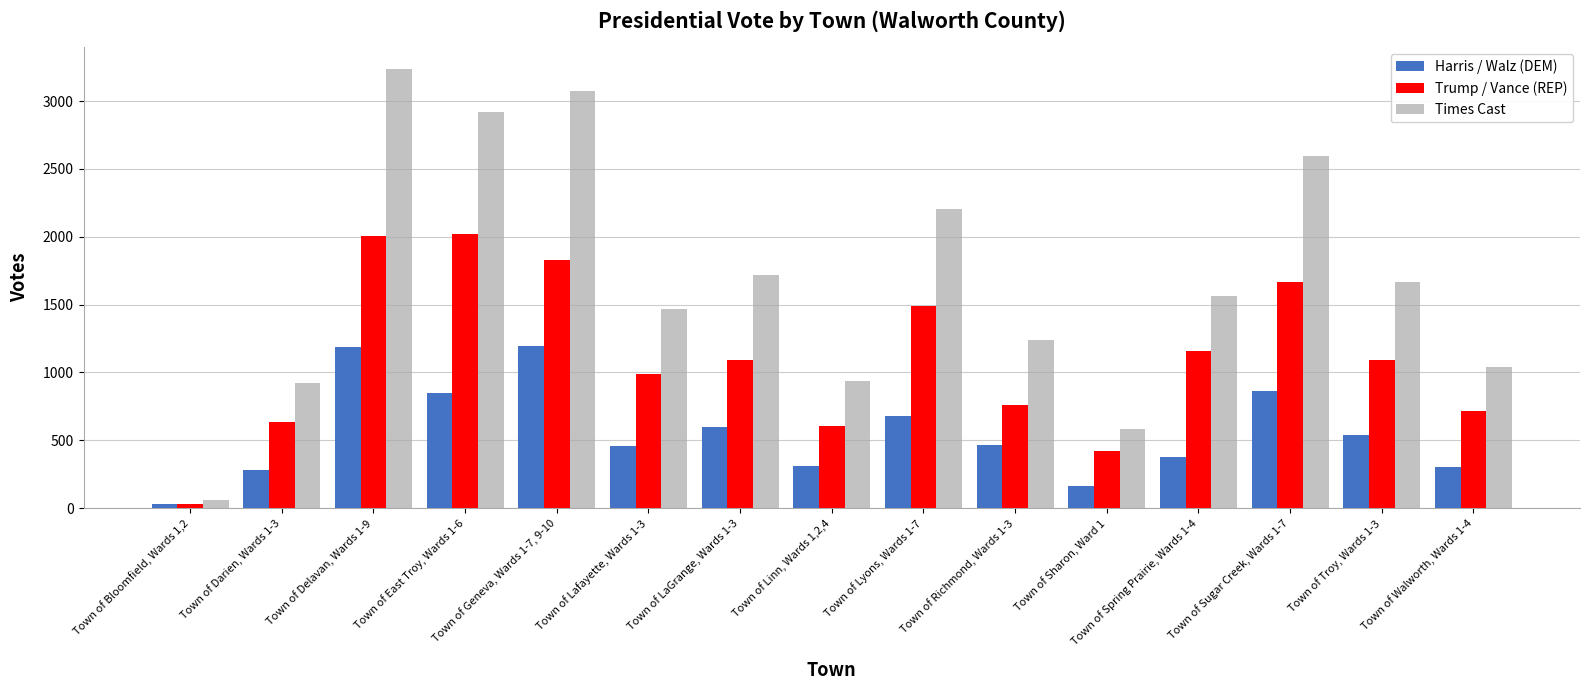

At which label does Trump / Vance (REP) reach its minimum?

Town of Bloomfield, Wards 1,2